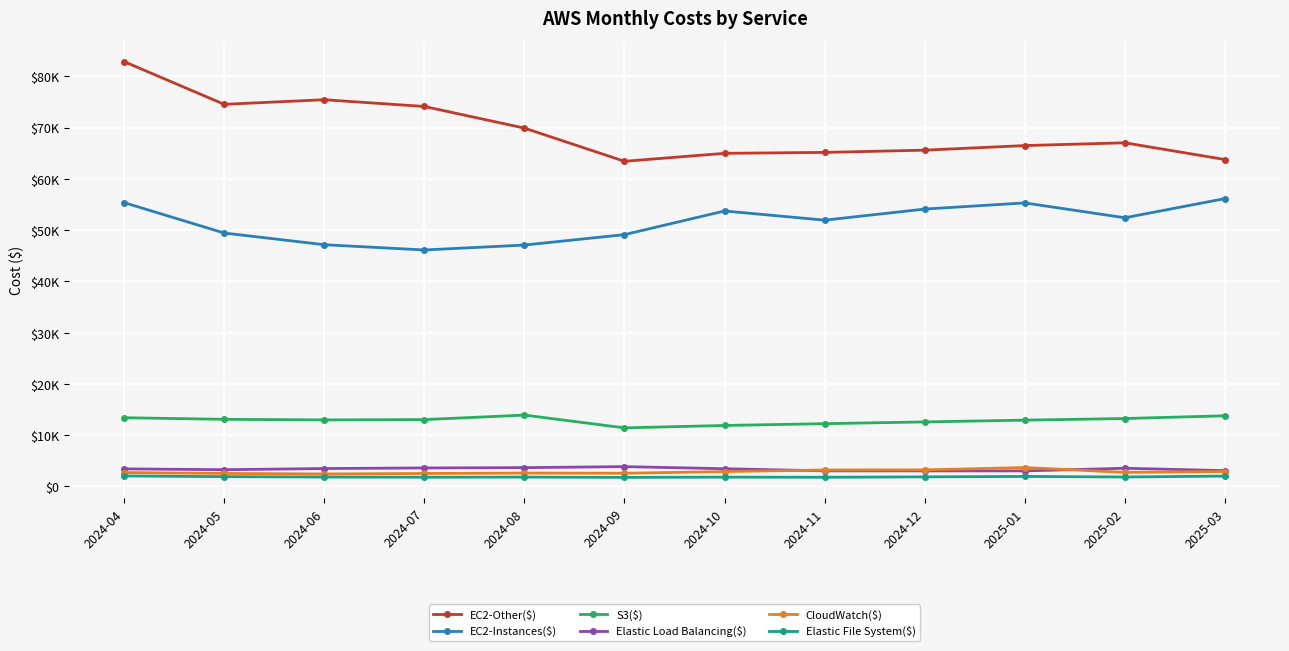

What are all the series names shown in the legend?

EC2-Other($), EC2-Instances($), S3($), Elastic Load Balancing($), CloudWatch($), Elastic File System($)